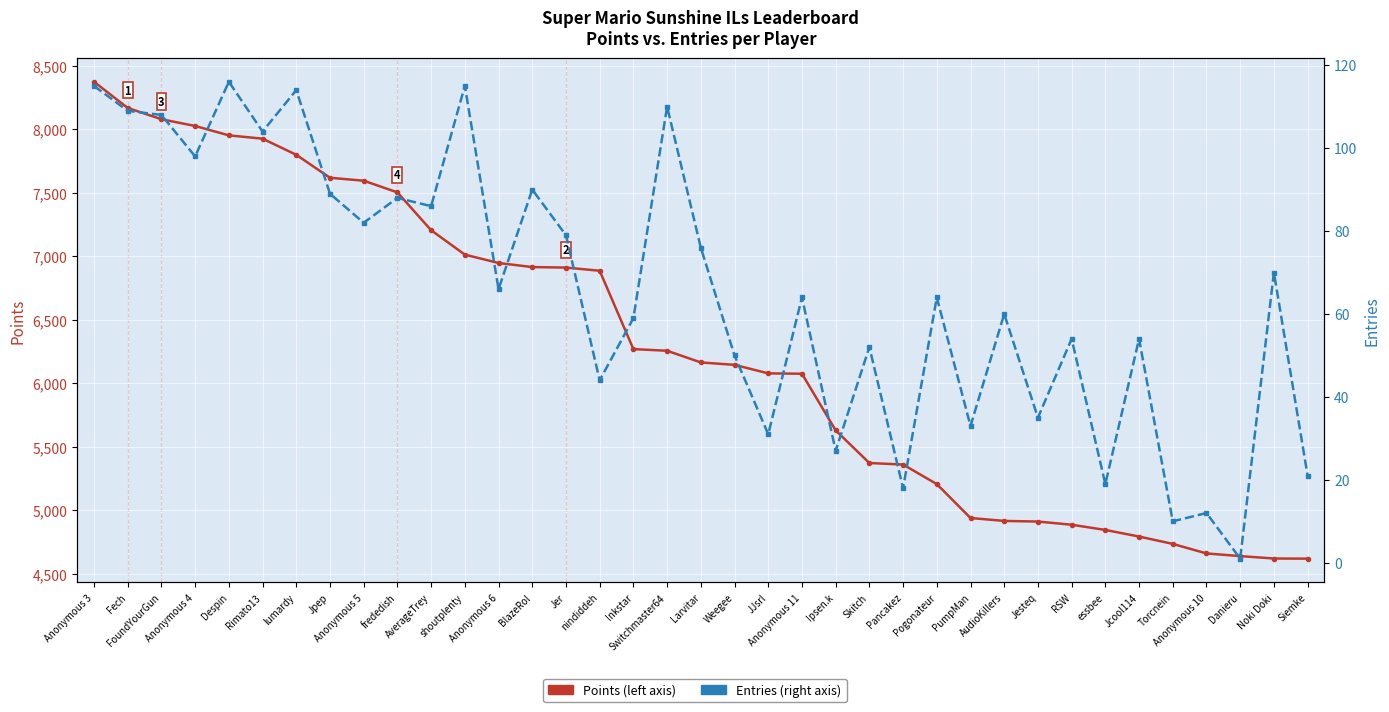

Which label corresponds to the largest value in the chart?

Anonymous 3